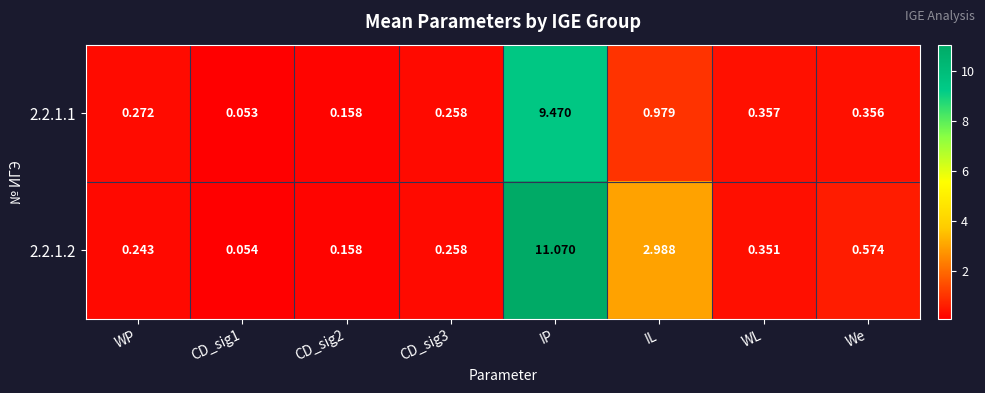

Which category has the highest value in the 2.2.1.1 series?

IP